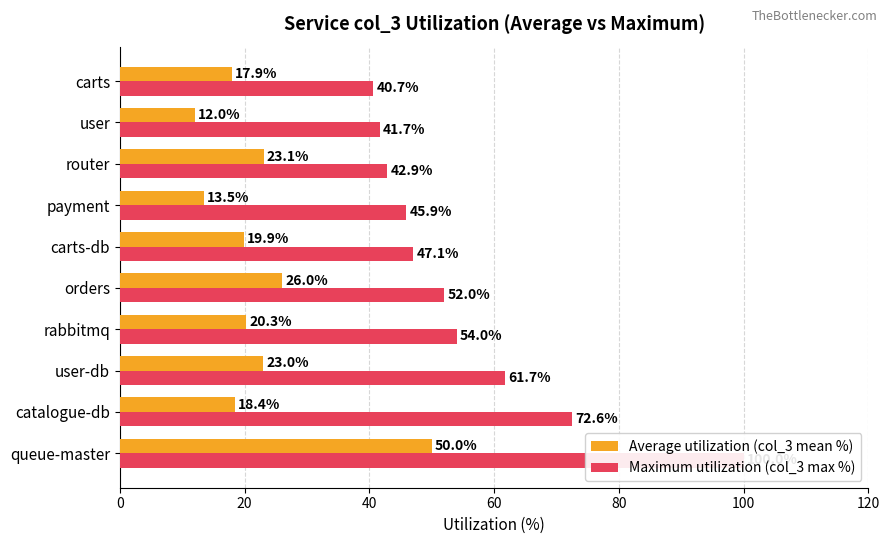

The Maximum utilization (col_3 max %) series shows 60.1 at user. True or false?

False